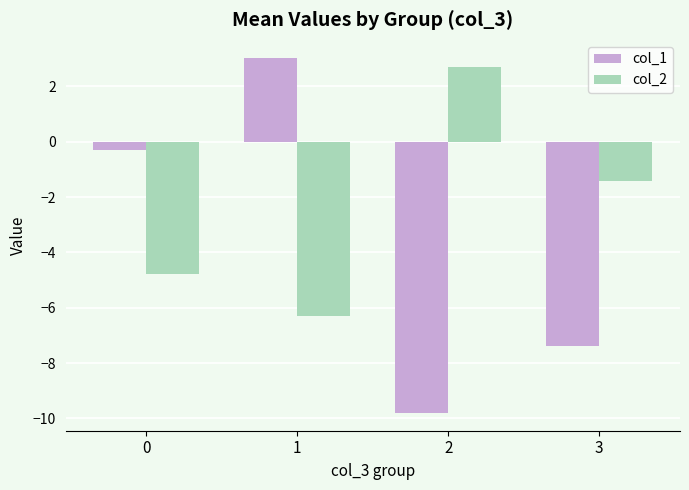

Is the value of col_2 at 2 greater than the value of col_1 at 3?

Yes